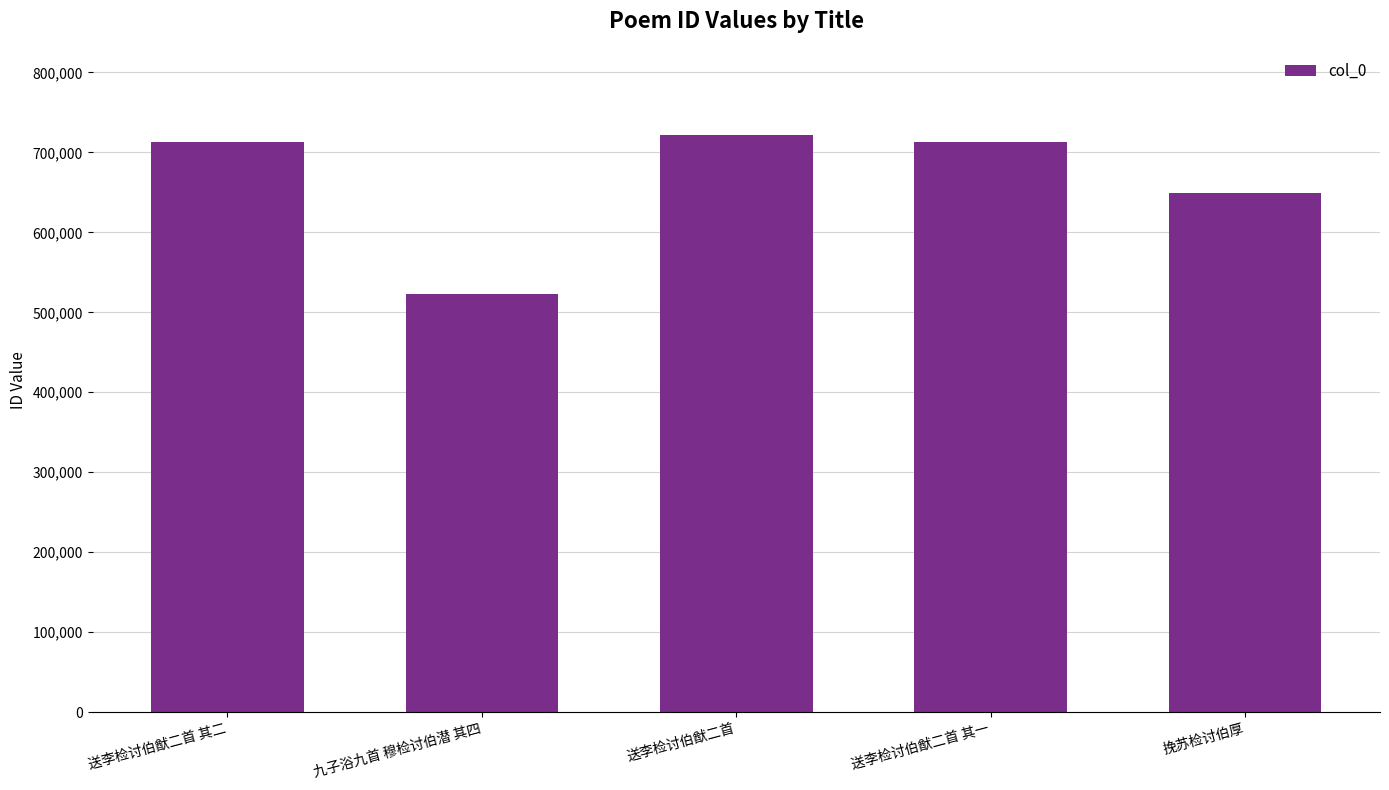

What is the label of the 5th bar from the left?

挽苏检讨伯厚